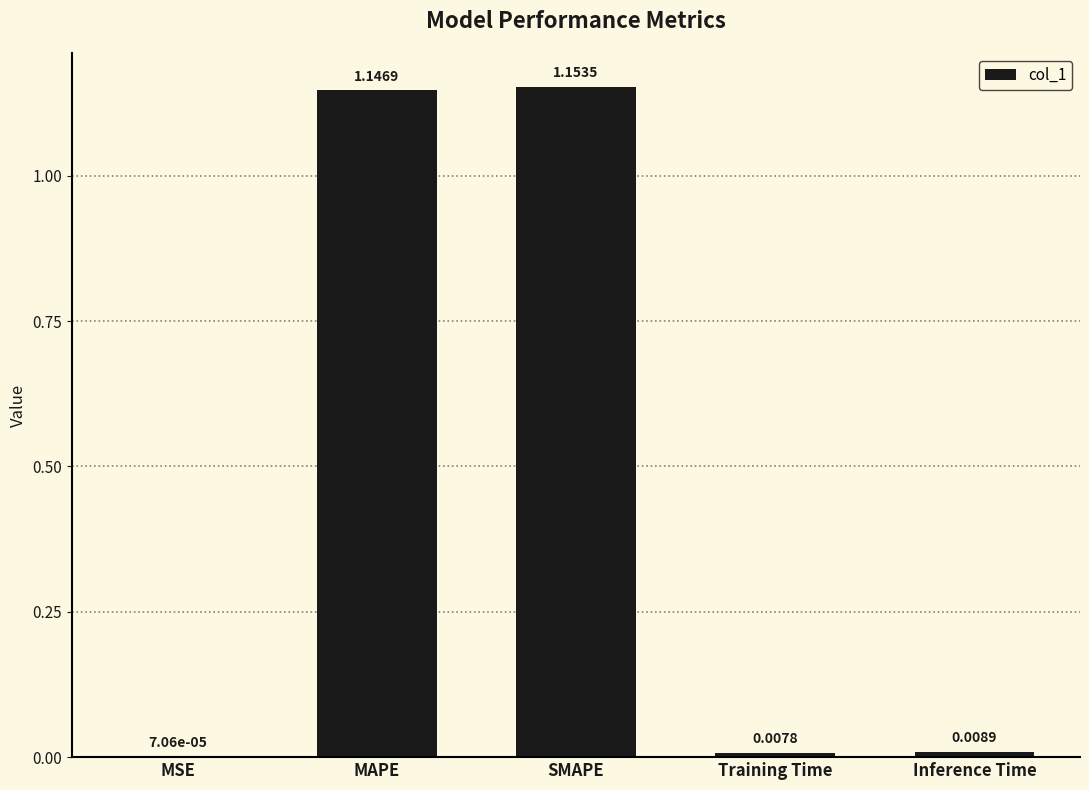

The value at SMAPE is 0.3. True or false?

False